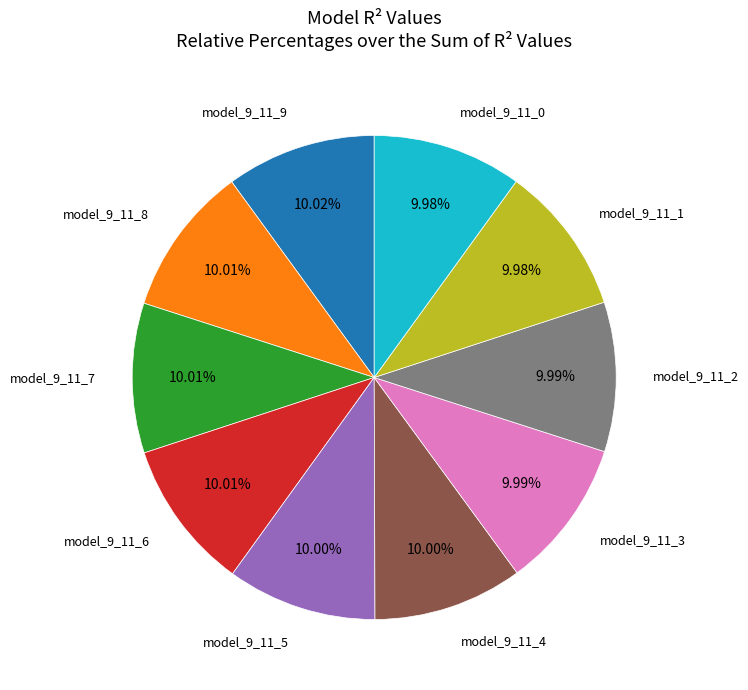

Is there a majority slice in this chart?

No